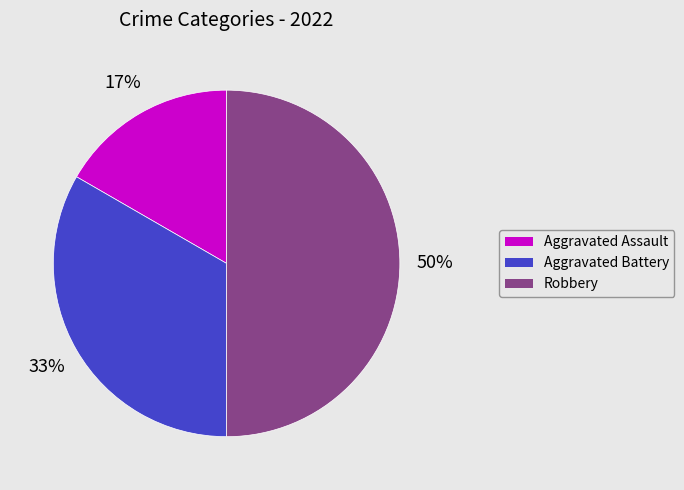

Which slice is the smallest?

Aggravated Assault